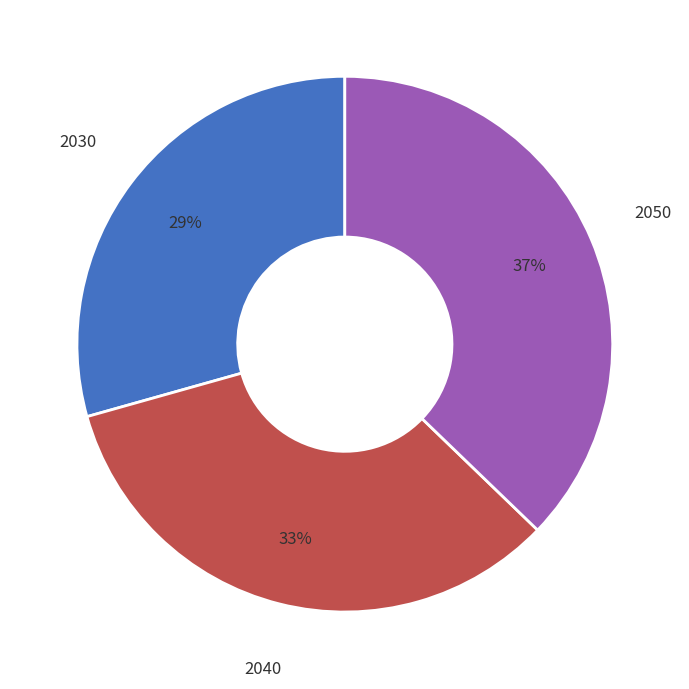

Does any single category account for the majority?

No